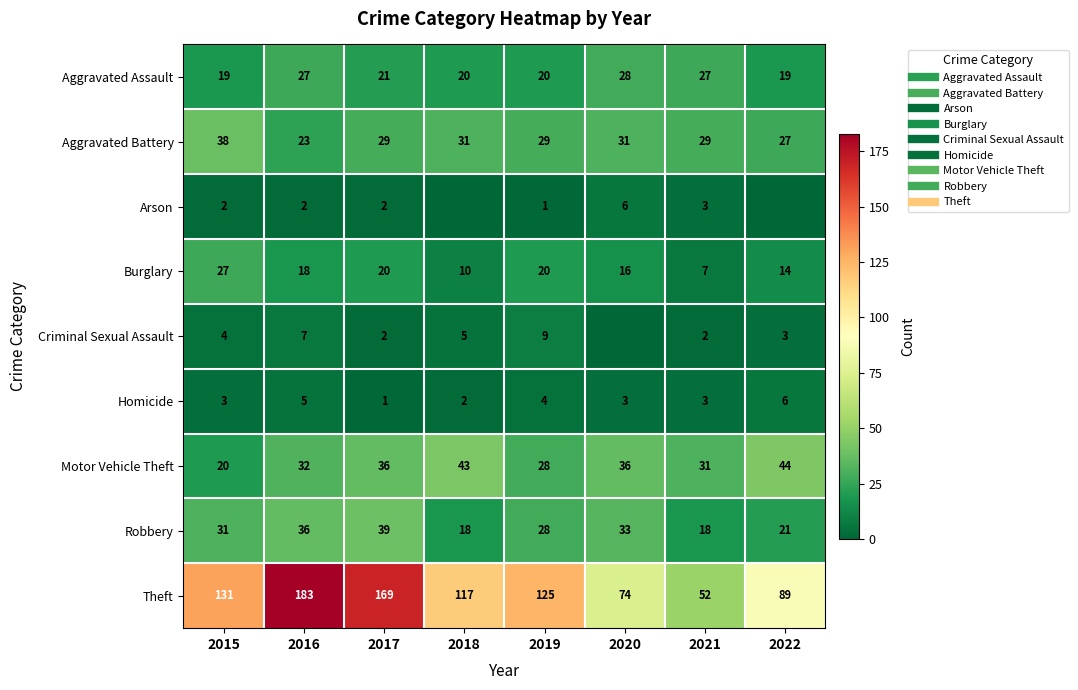

Where does the Criminal Sexual Assault series first go above 4?

2016